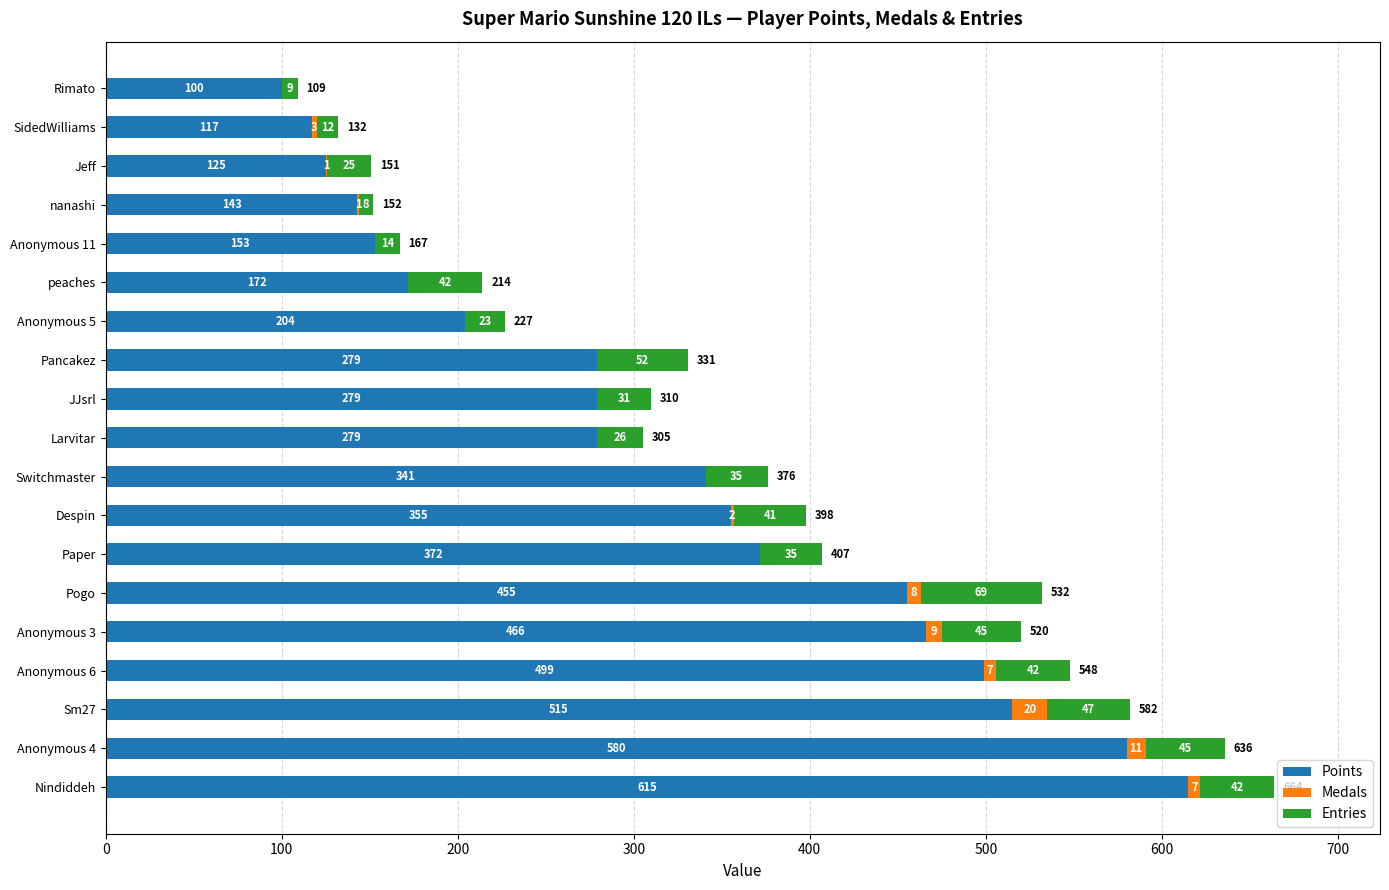

How many distinct data groups are displayed?

3